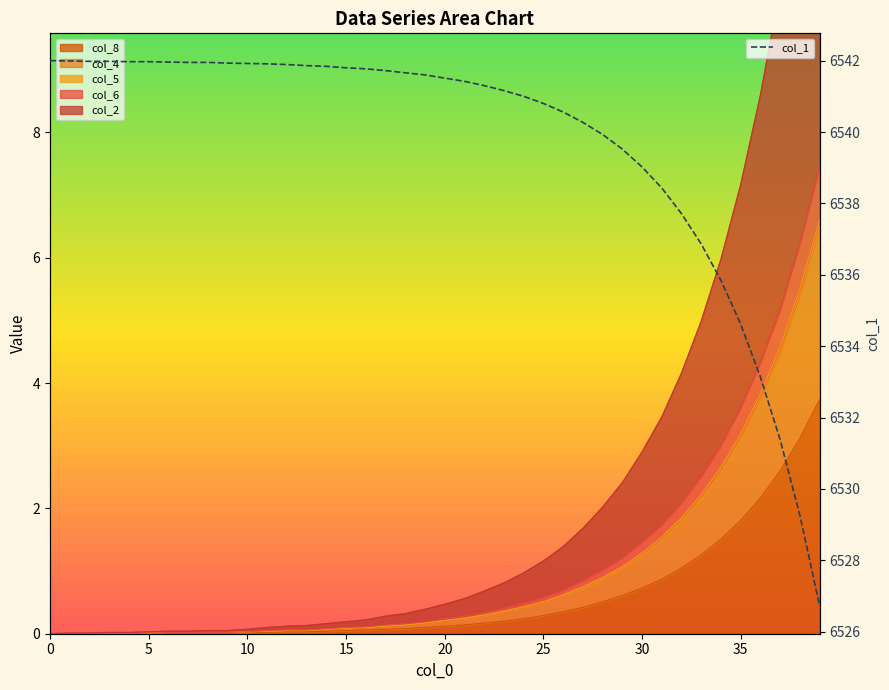

What is the lowest value of the col_1 series?

6526.7